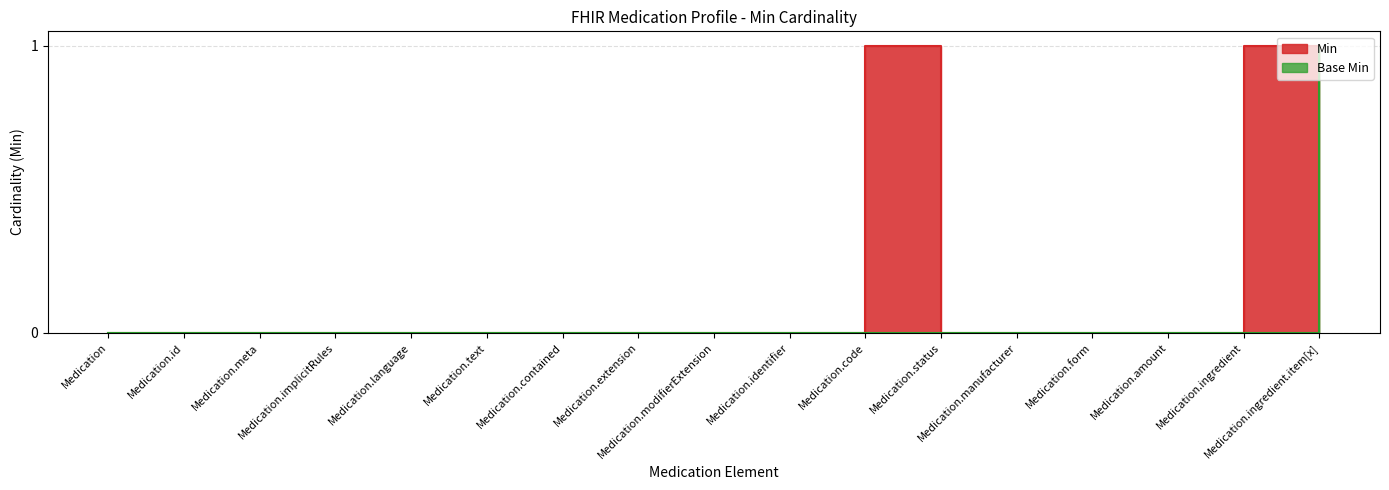

The value of Min at Medication.extension is 0. True or false?

True